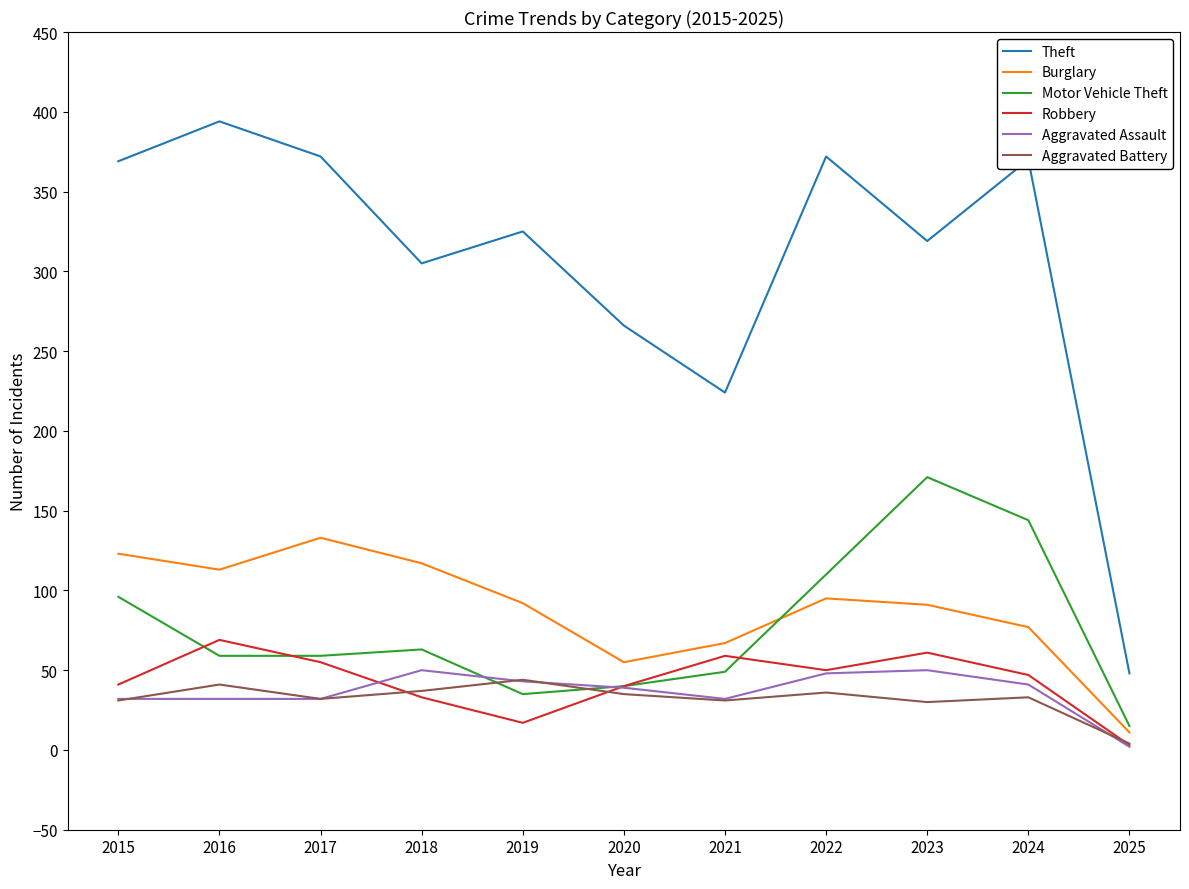

Where do Motor Vehicle Theft and Aggravated Assault first cross each other?

2018 and 2019